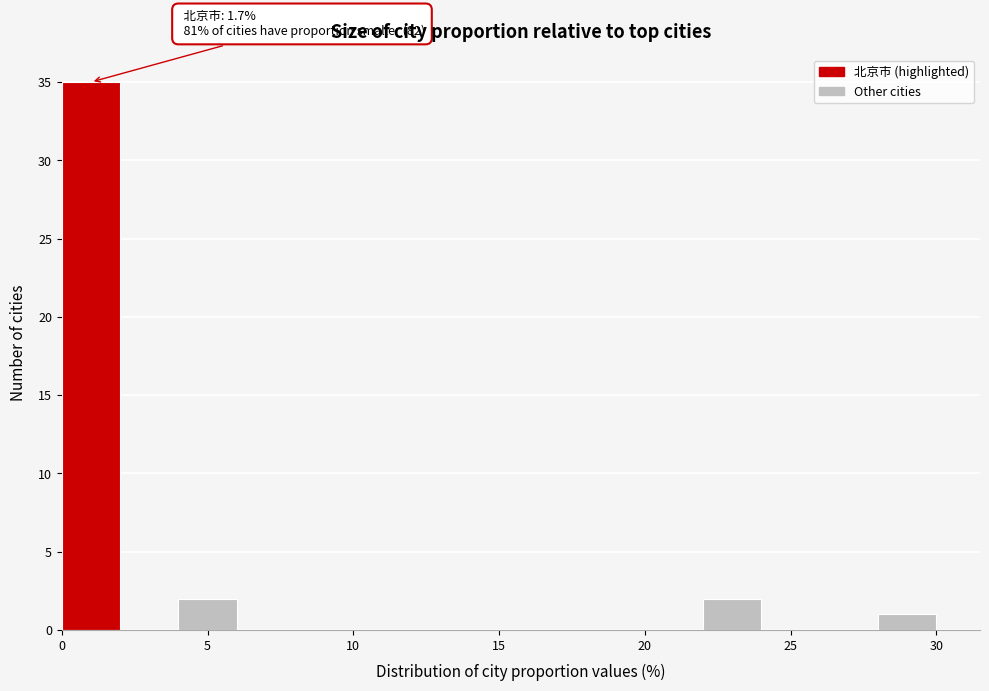

Over which range of the x-axis is the bar tallest?

0 to 2